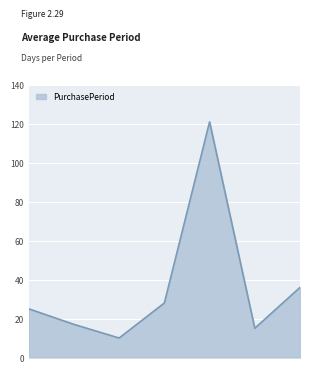

How many interior local valleys (lower than both neighbors) does the data have?

2